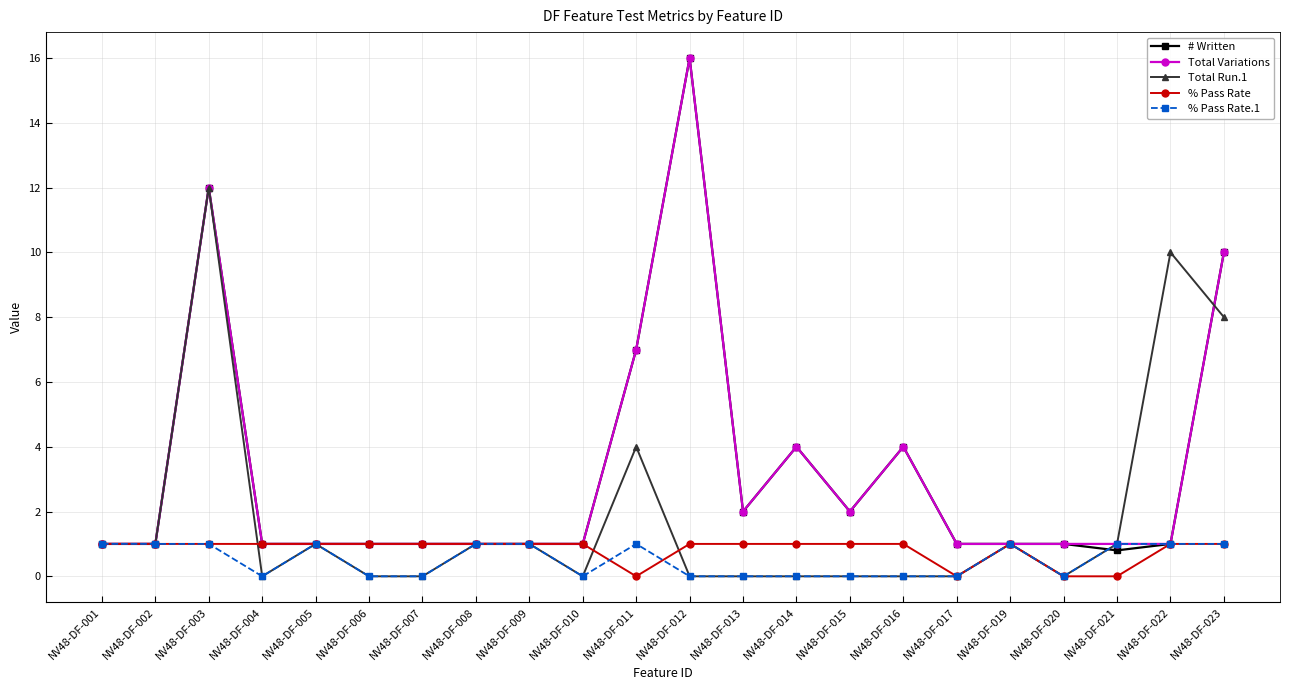

Count the number of data series in this chart.

5